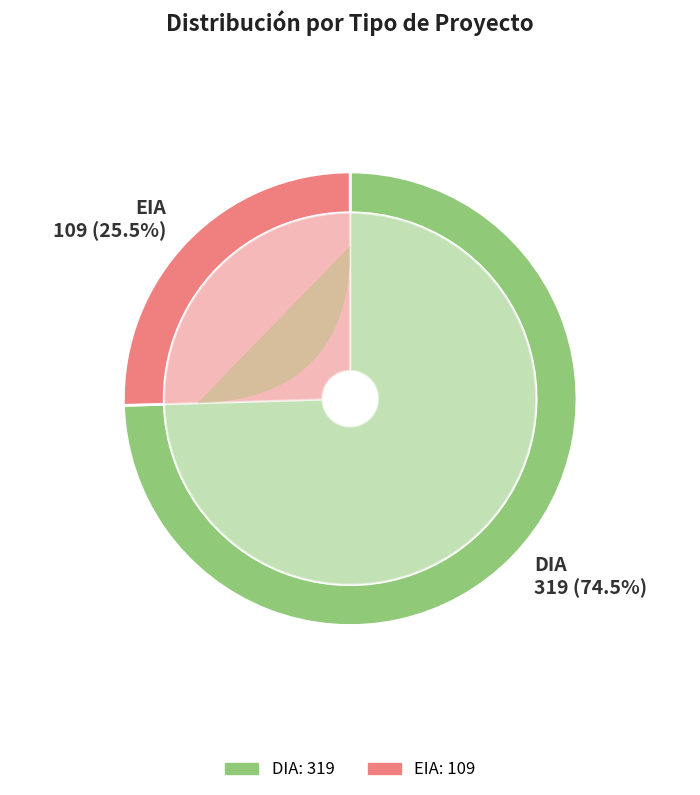

True or false: EIA accounts for 25% of the total.

True